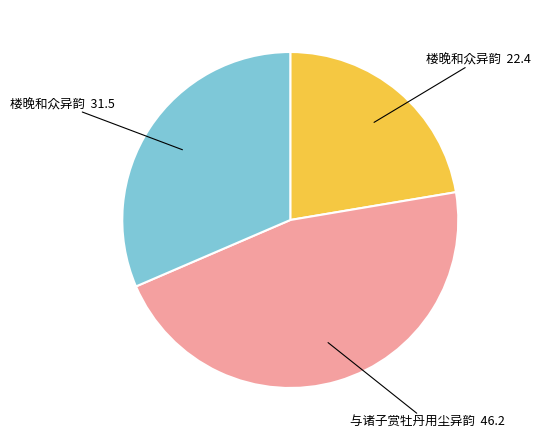

Is there a majority slice in this chart?

No